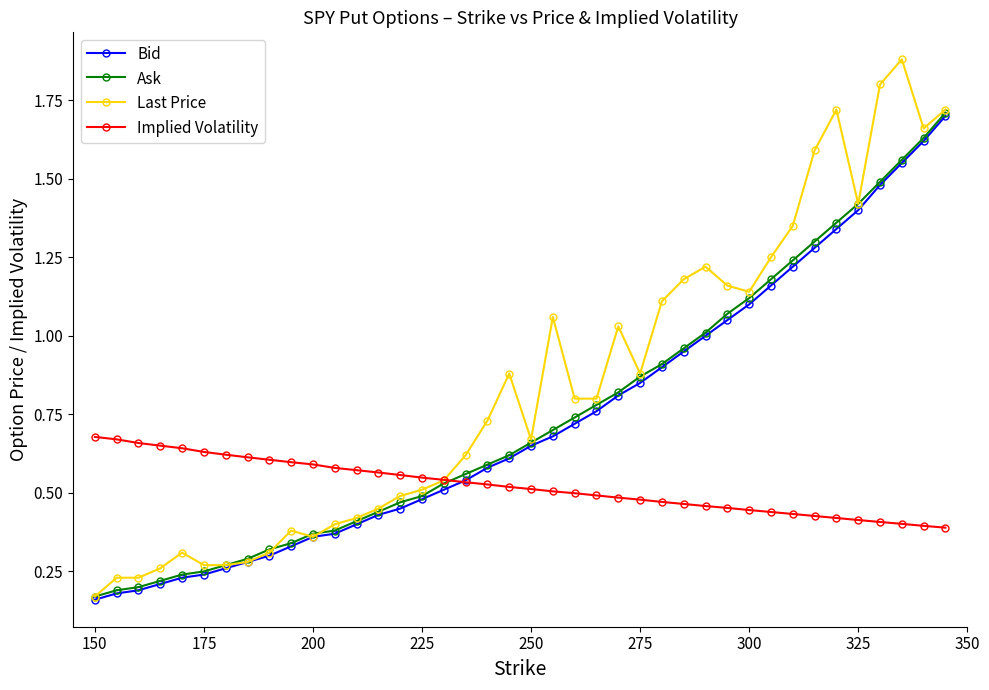

How many times do Implied Volatility and Bid cross each other?

1